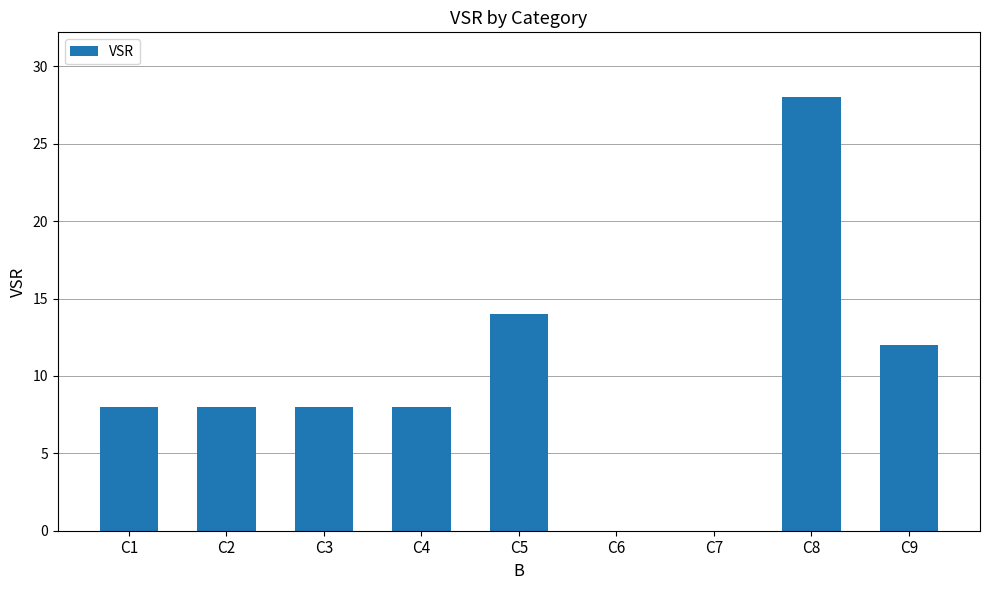

What is the maximum value shown in the chart?

28